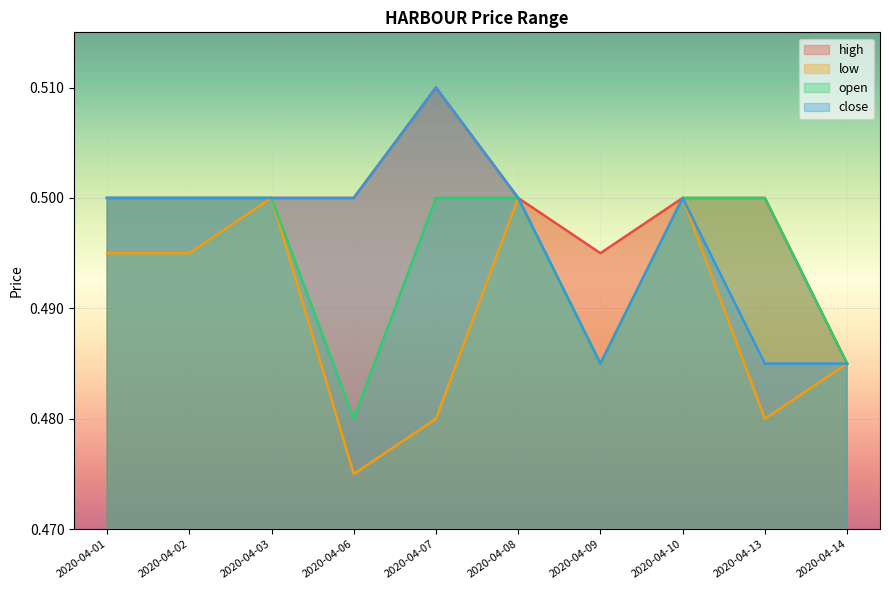

The open series shows 0.7 at 2020-04-14. True or false?

False